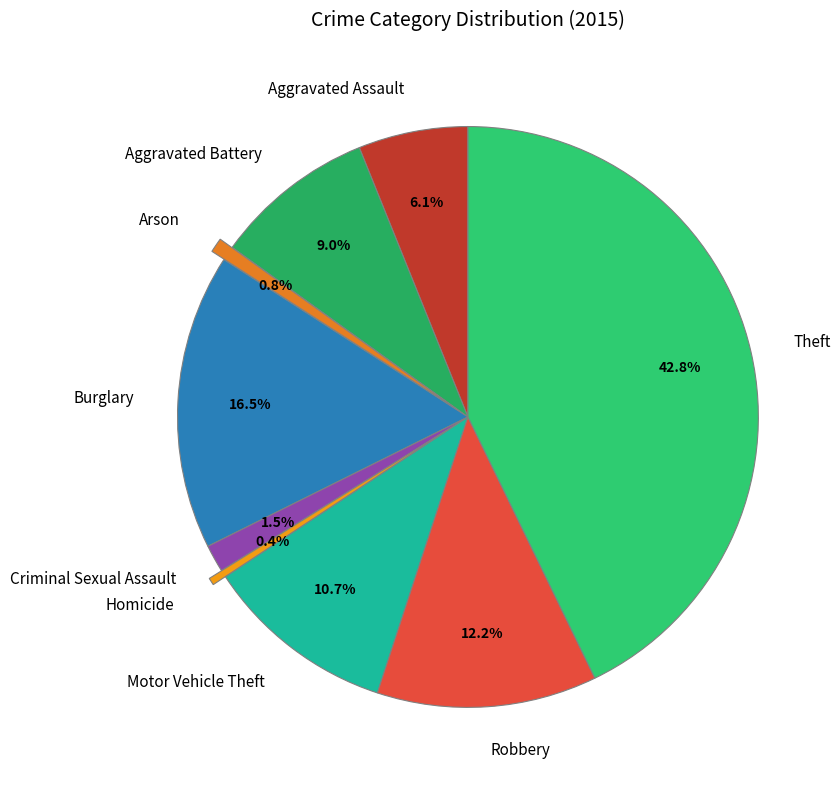

Which slice is the largest?

Theft